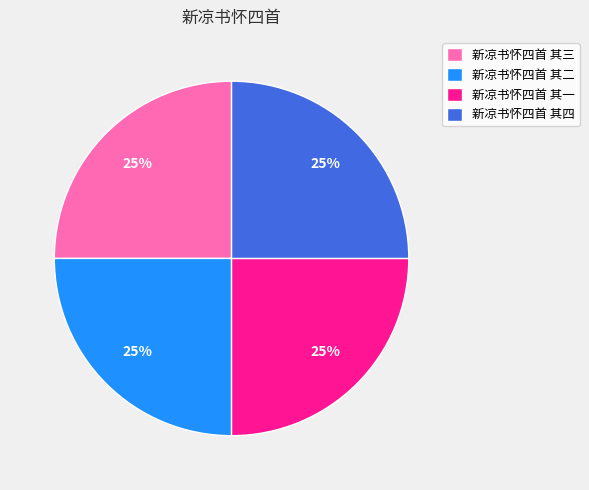

True or false: 新凉书怀四首 其一 accounts for 11% of the total.

False